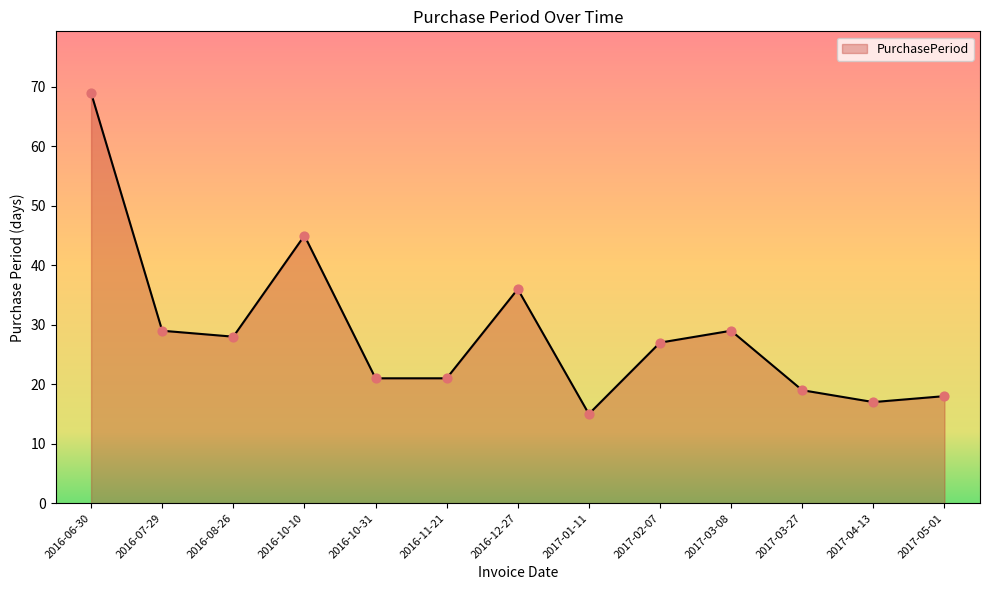

Which has a higher value, 2016-06-30 or 2017-01-11?

2016-06-30